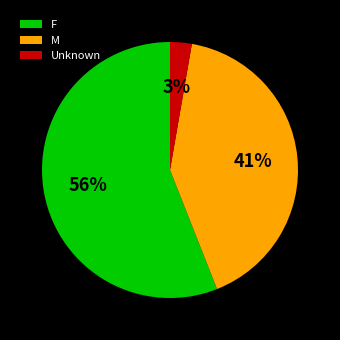

To the nearest percent, what percentage of the pie is Unknown?

3%